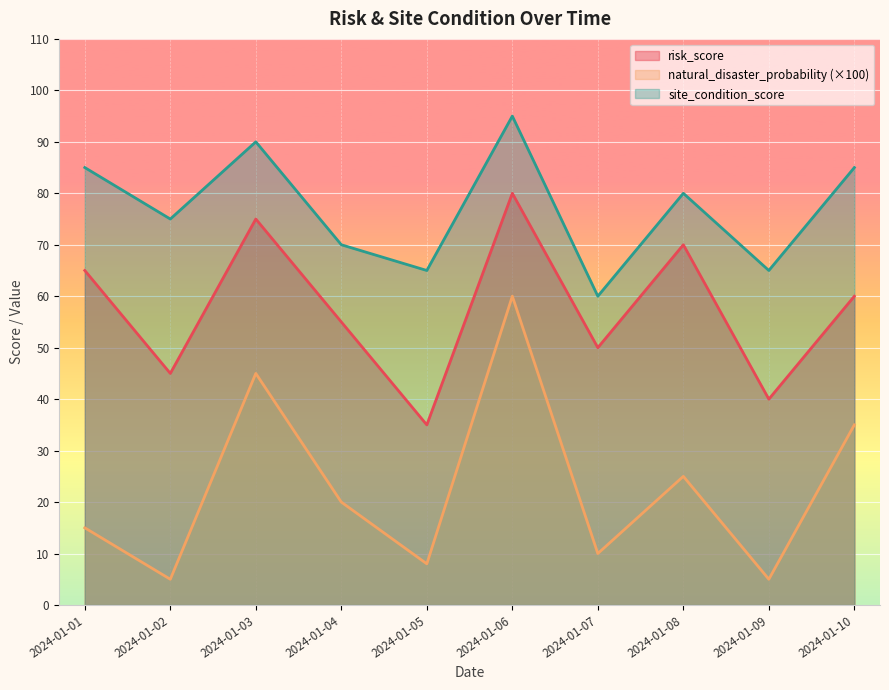

At which category does site_condition_score reach its first local peak?

2024-01-03